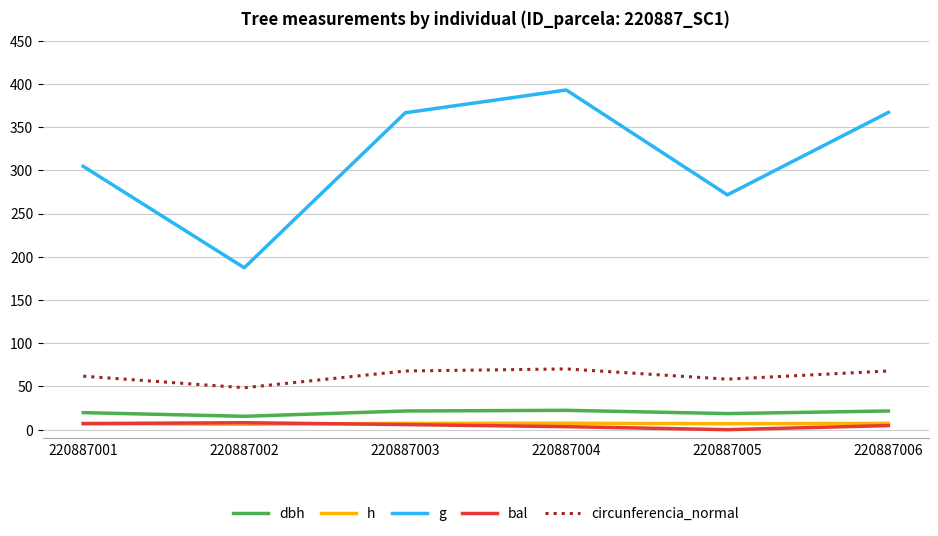

Which series has the largest range (max minus min)?

g